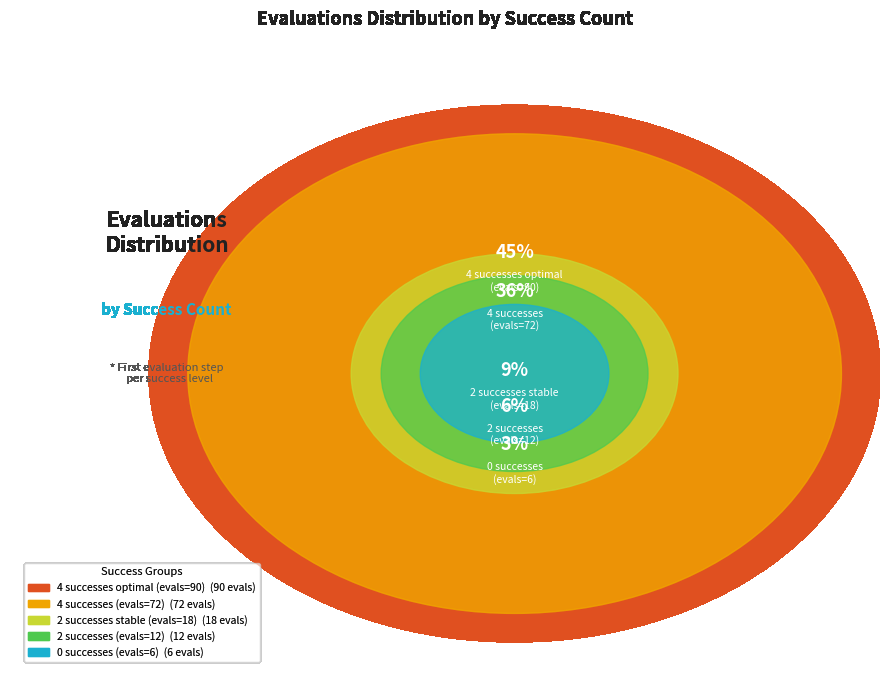

Does any single category account for the majority?

No